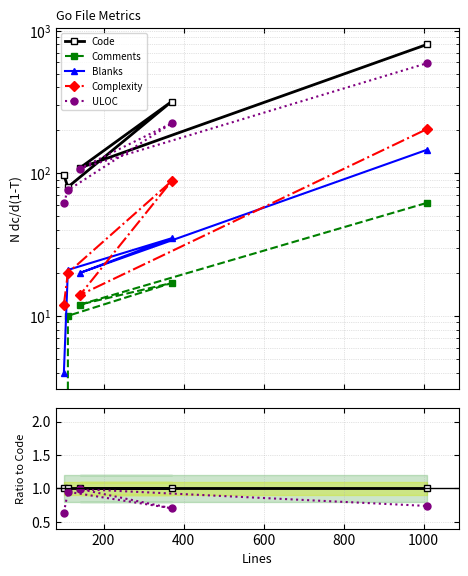

At how many categories does at least one series exceed 0?

5